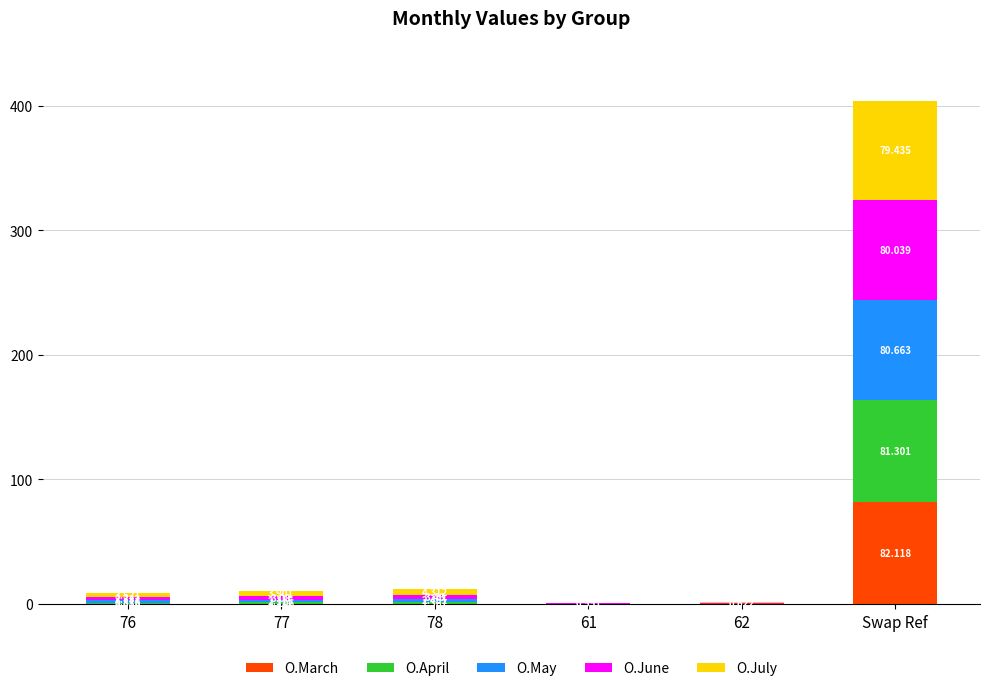

At which label does O.March reach its peak?

Swap Ref